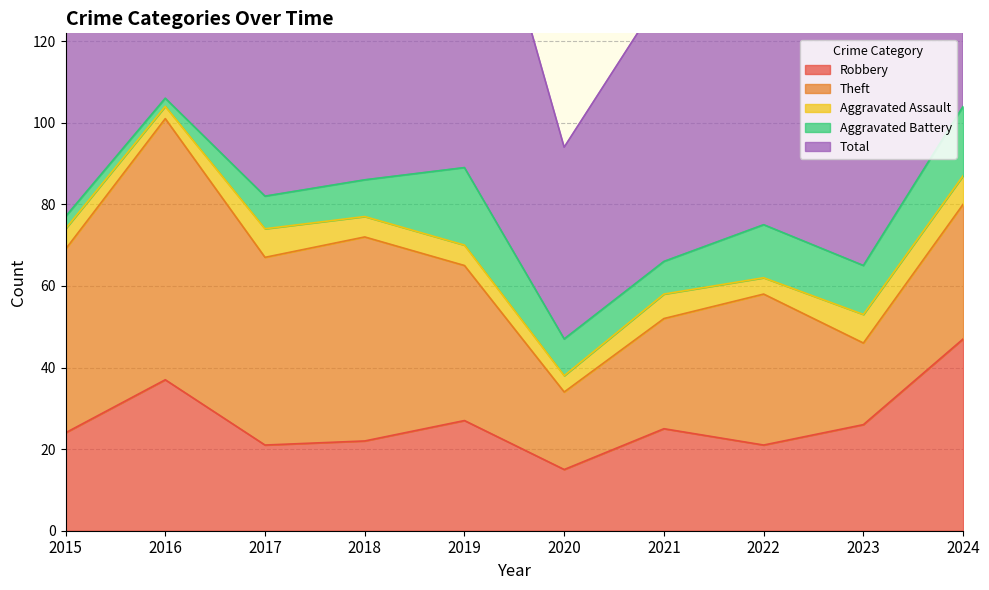

What is the difference between the Total values at 2022 and 2021?

11